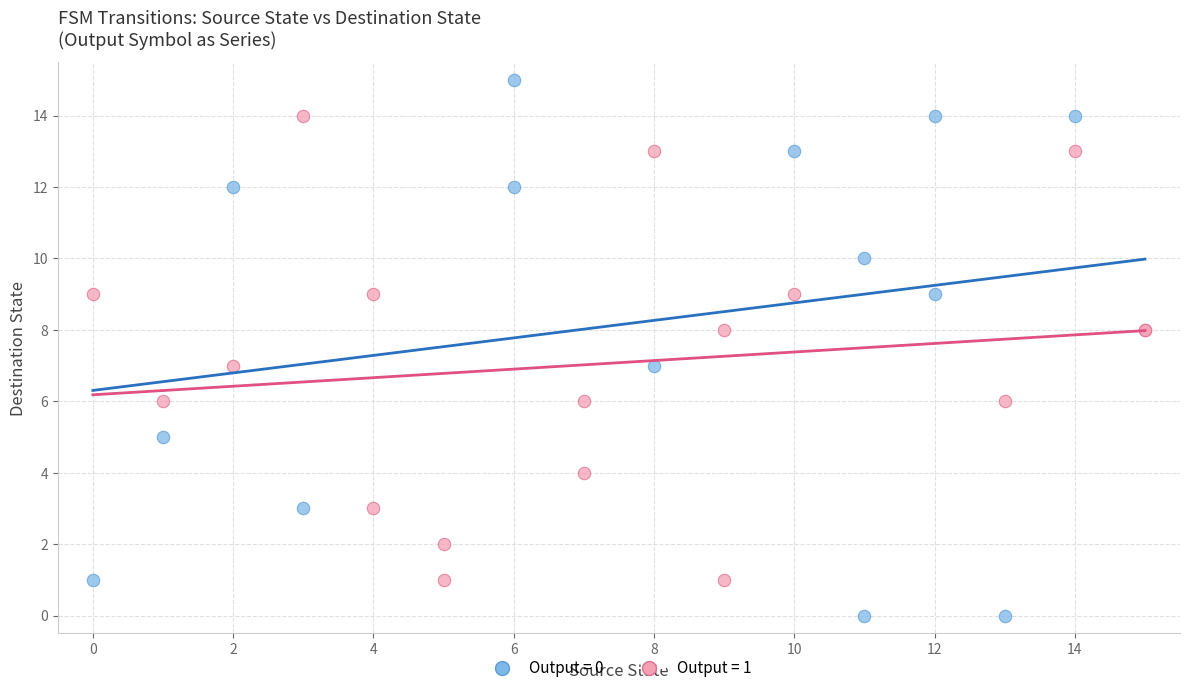

Which series reaches the minimum Y coordinate?

Output = 0